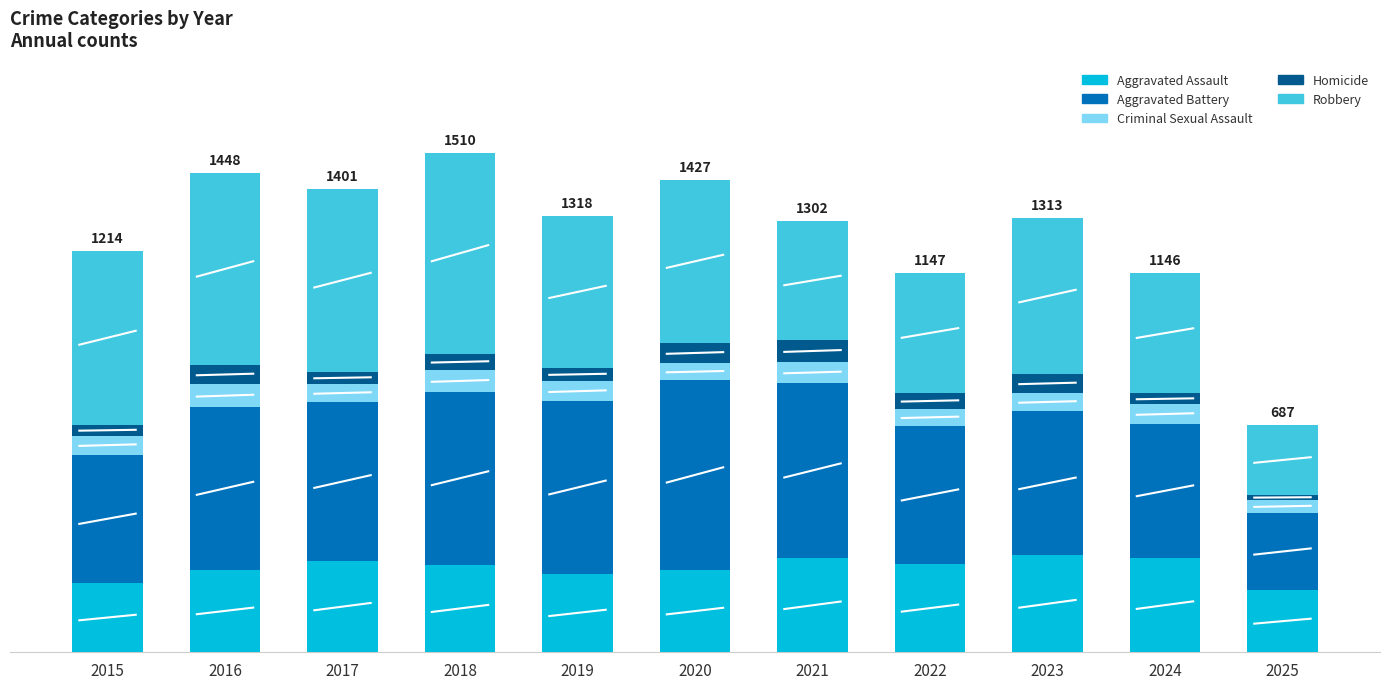

Are the bars horizontal?

No